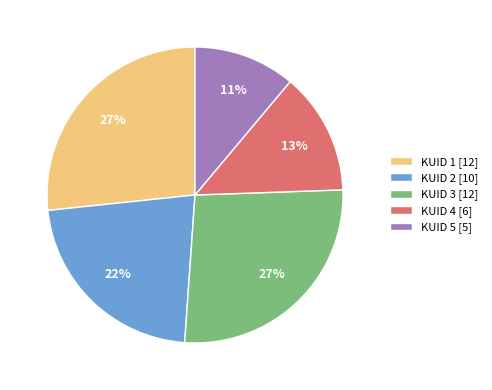

Approximately how many times larger is the value at KUID 4 [6] compared to KUID 2 [10]?

0.6